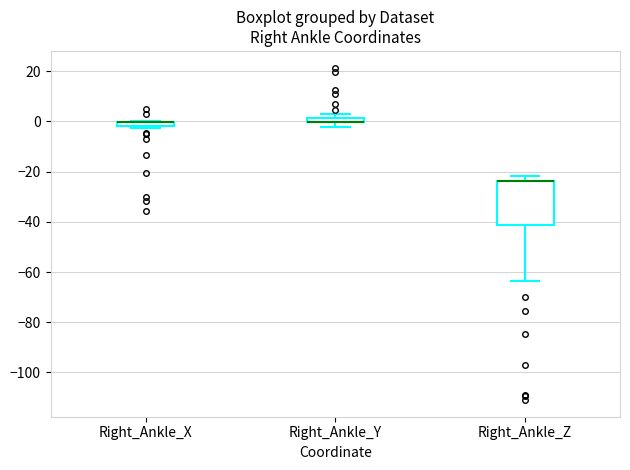

Where is the lower edge of the box for Right_Ankle_Y on the y-axis? The values are not printed on the chart, so give them approximately, as read against the axis.

0